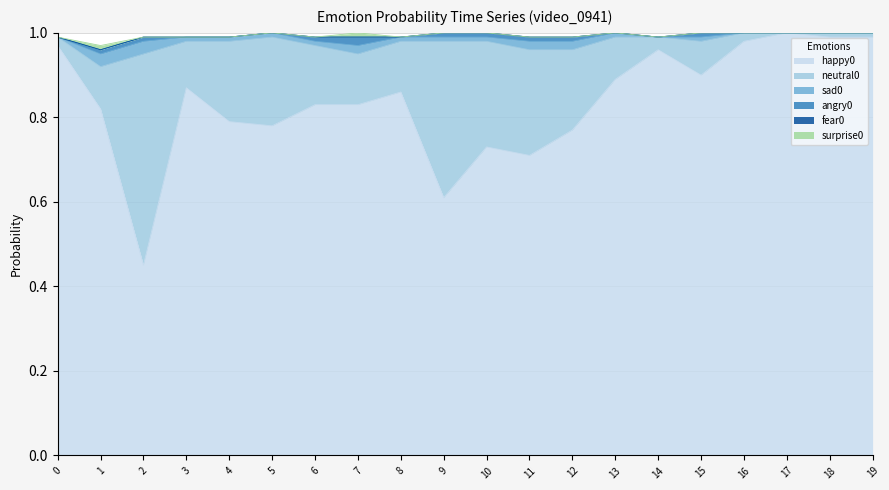

Does the chart display data point markers on the line(s)?

No